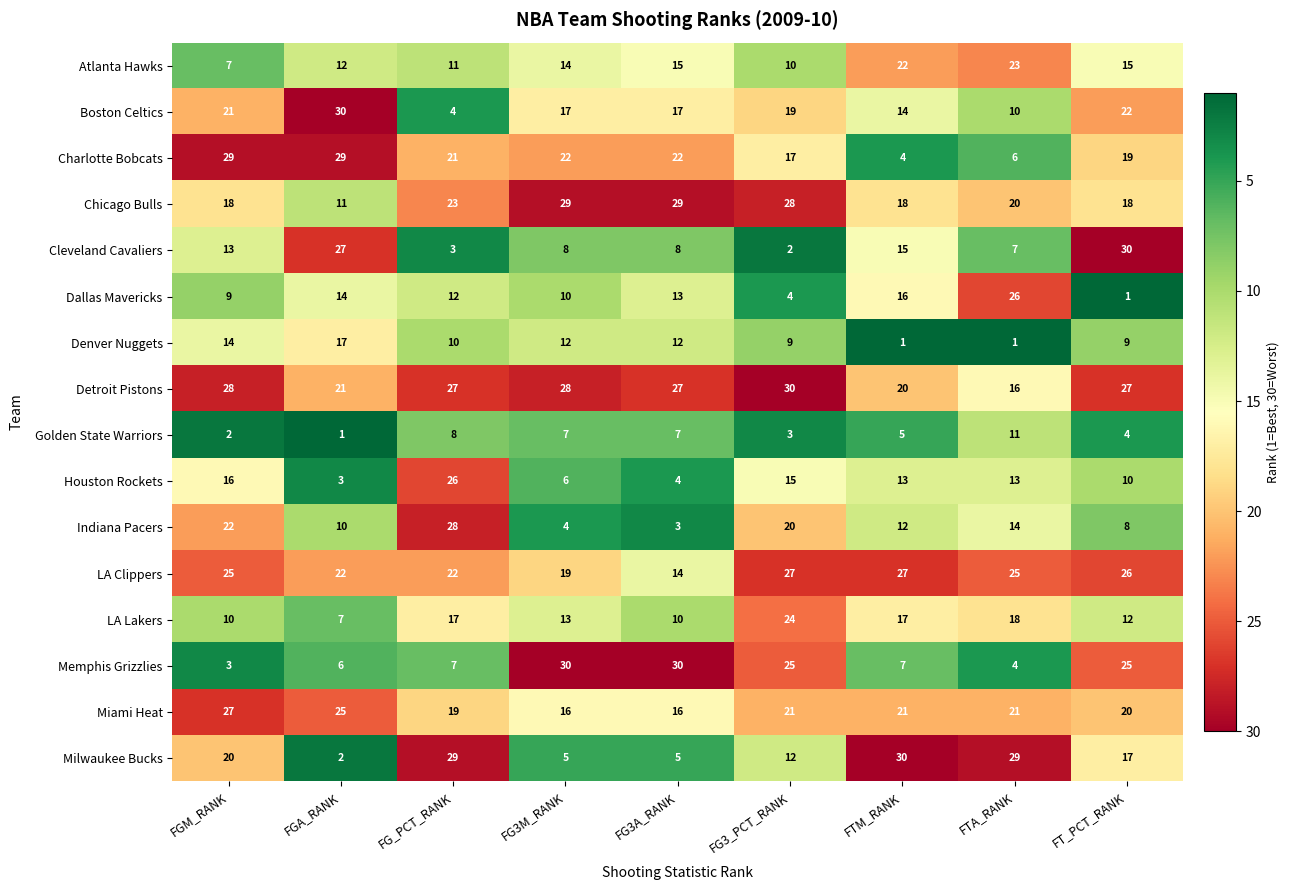

Rank the series at FG3M_RANK from lowest to highest value.

Indiana Pacers, Milwaukee Bucks, Houston Rockets, Golden State Warriors, Cleveland Cavaliers, Dallas Mavericks, Denver Nuggets, LA Lakers, Atlanta Hawks, Miami Heat, Boston Celtics, LA Clippers, Charlotte Bobcats, Detroit Pistons, Chicago Bulls, Memphis Grizzlies